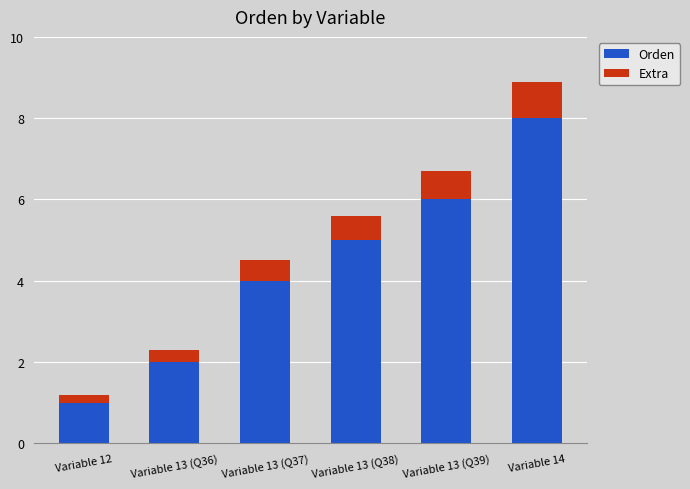

Which category has the lowest value in the Orden series?

Variable 12